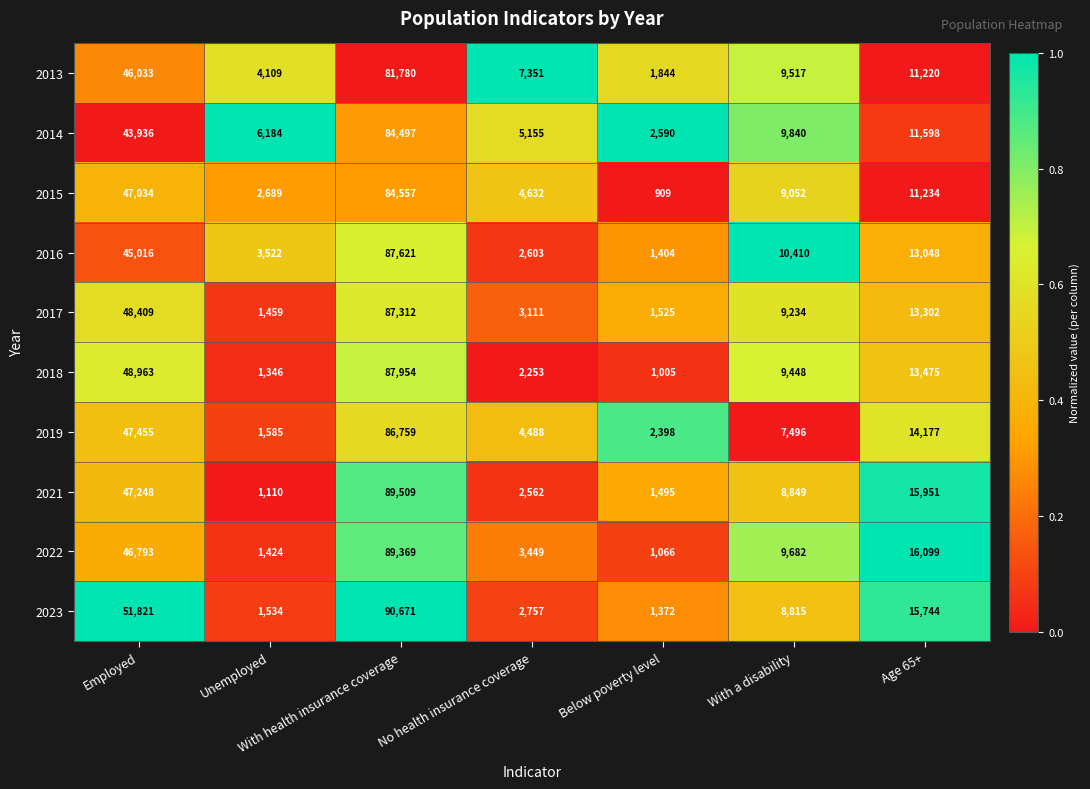

What is the average value of the 2014 series?

23400